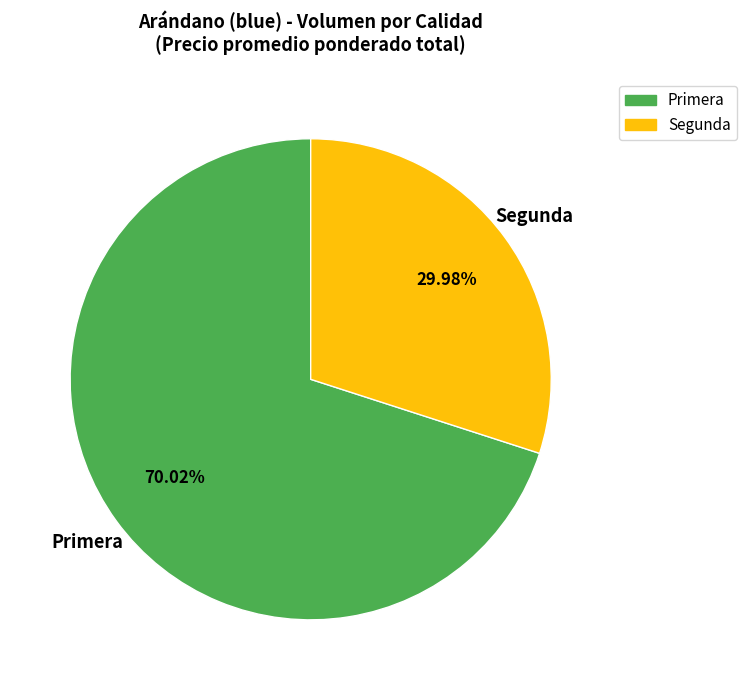

Rank the categories by value from lowest to highest.

Segunda, Primera